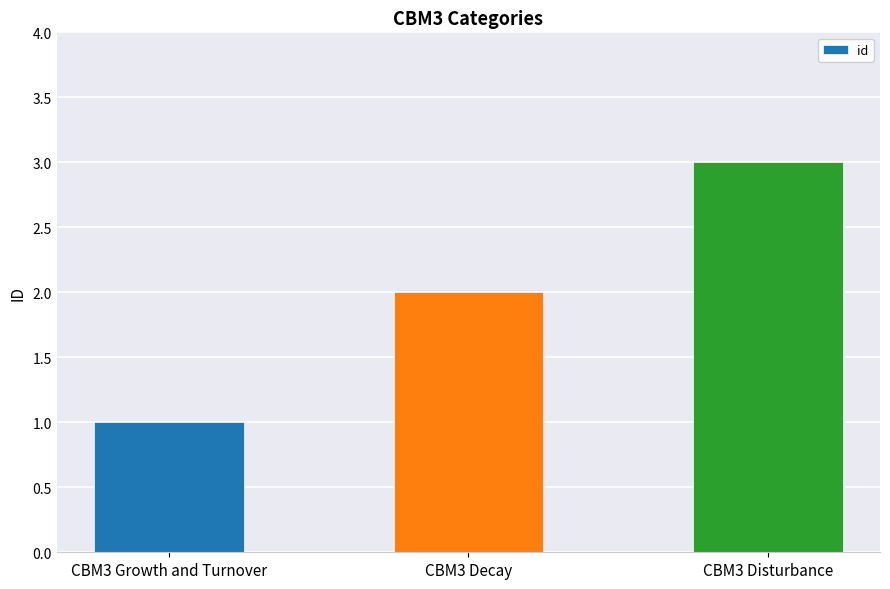

What is the change in value from CBM3 Growth and Turnover to CBM3 Decay?

+1